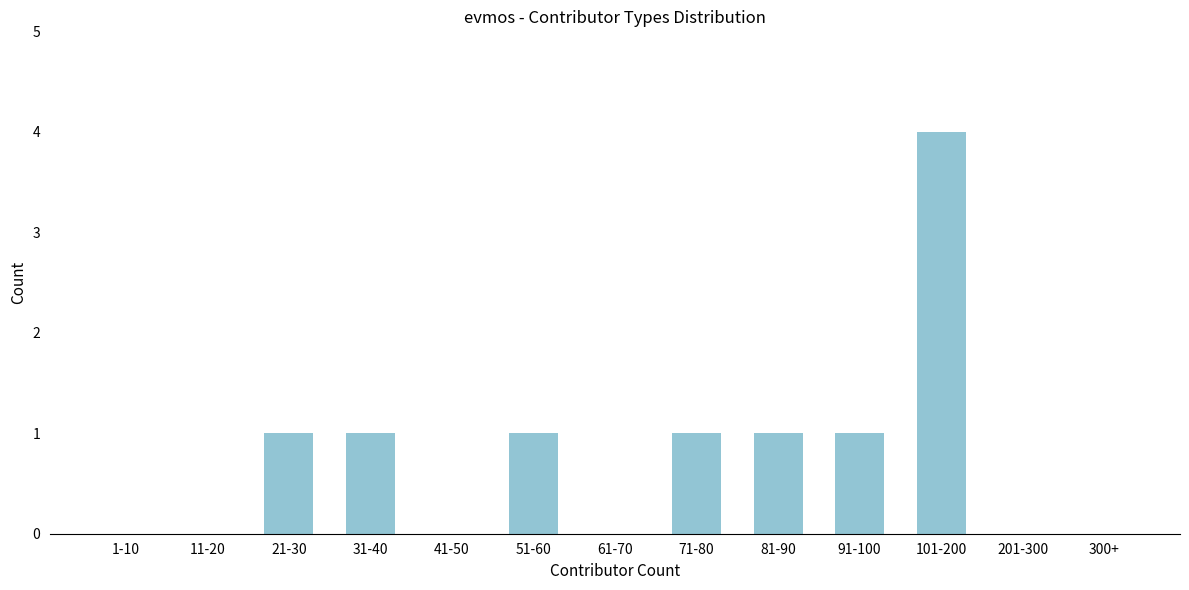

Reading left to right, list all the values displayed in this chart.

1-10=0	11-20=0	21-30=1	31-40=1	41-50=0	51-60=1	61-70=0	71-80=1	81-90=1	91-100=1	101-200=4	201-300=0	300+=0